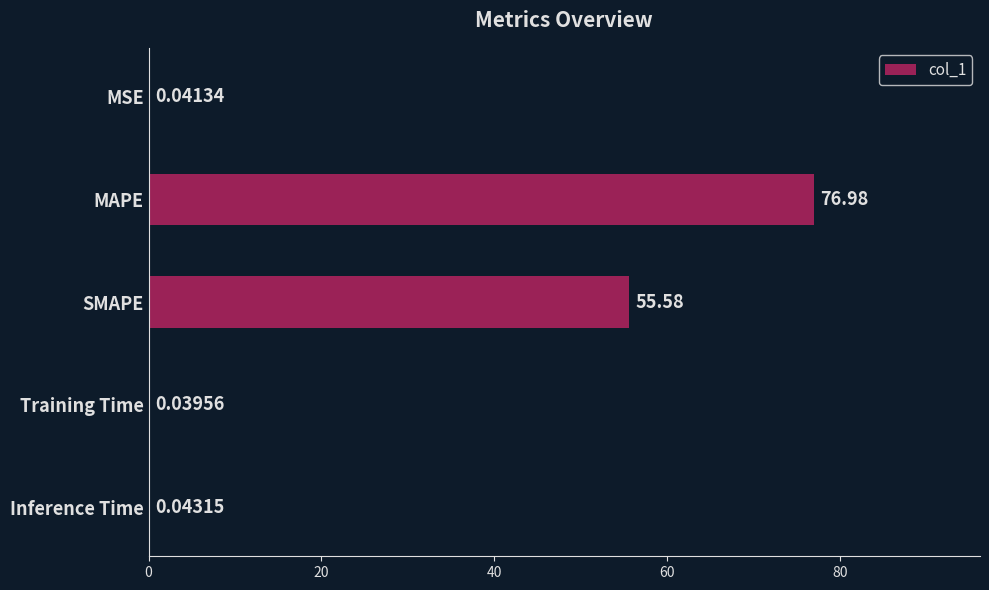

At which label is the value closest to 38?

SMAPE